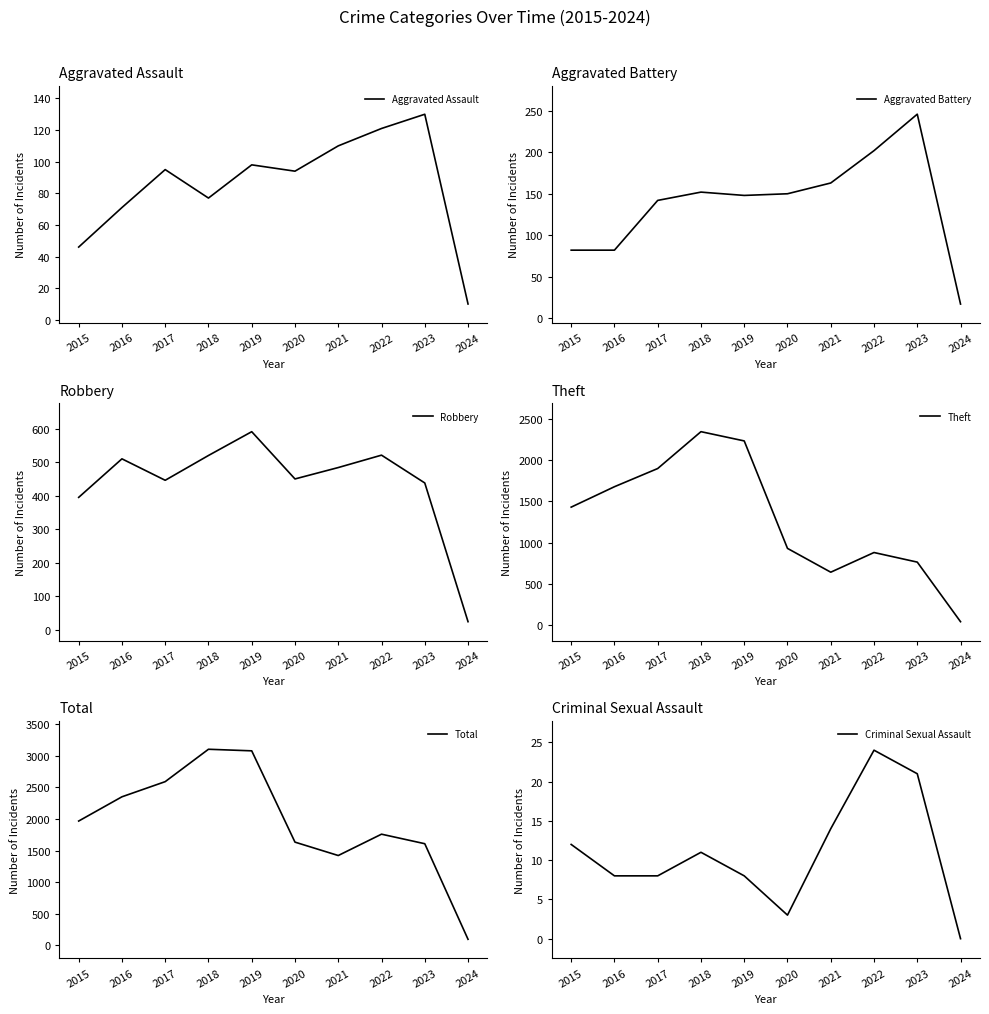

What is the value of the Theft point at the 2nd from the left?

1676